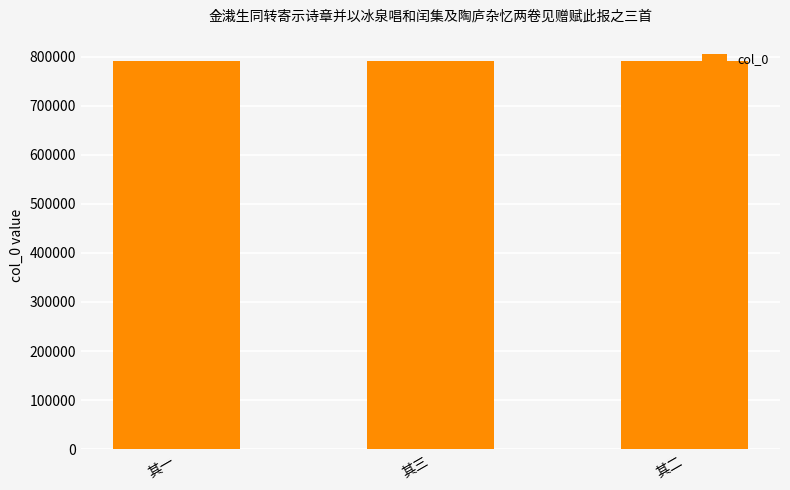

What is the value of the 2nd bar from the left?

790843